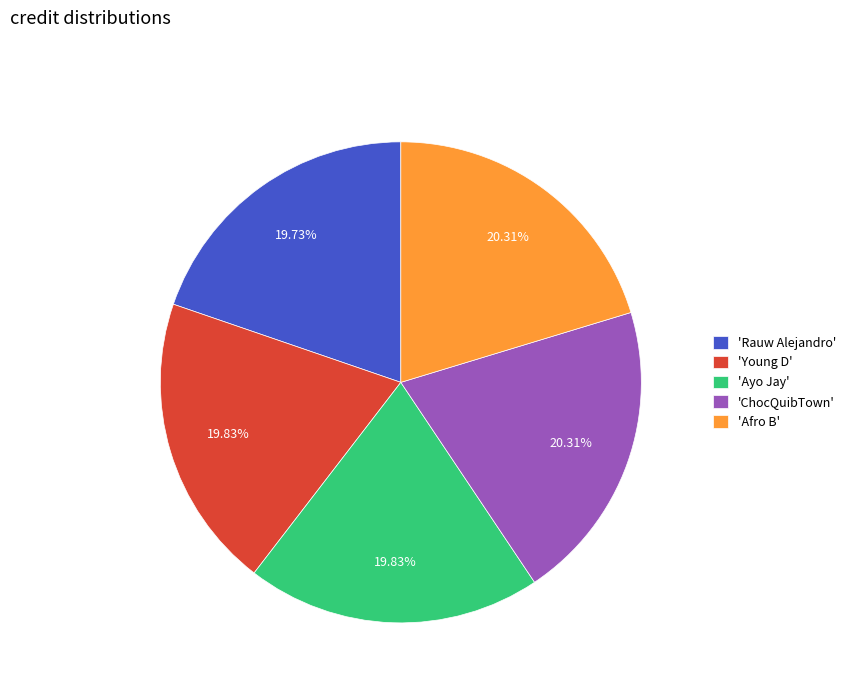

Is there a majority slice in this chart?

No